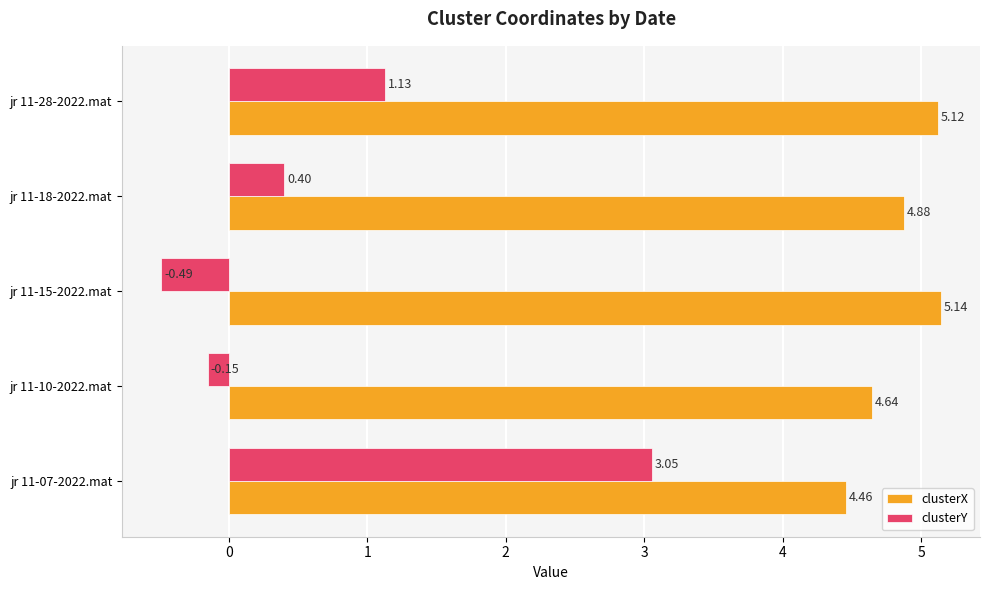

Which series has the largest range (max minus min)?

clusterY